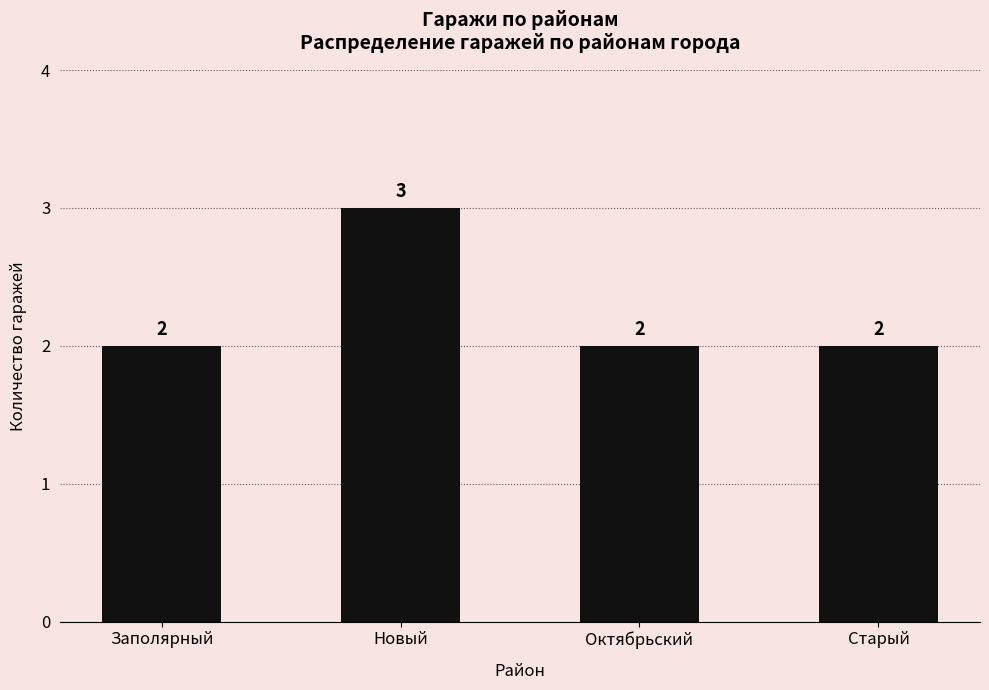

What is the greatest value displayed?

3